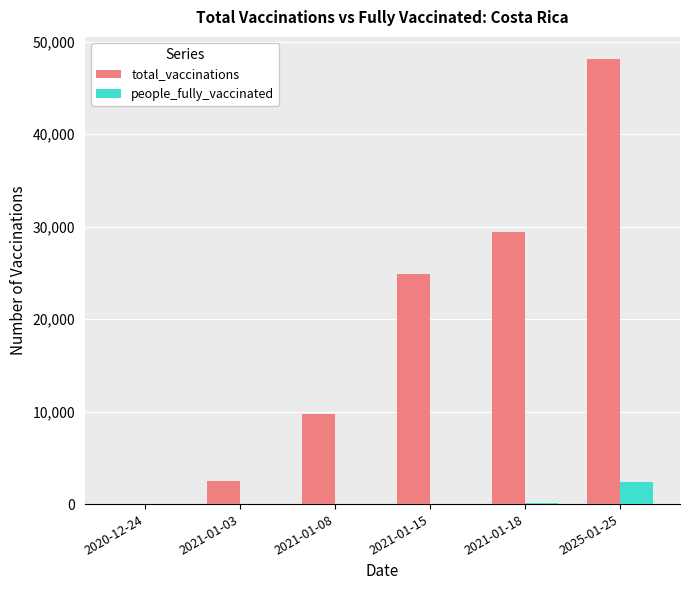

Which label corresponds to the largest value in the chart?

2025-01-25